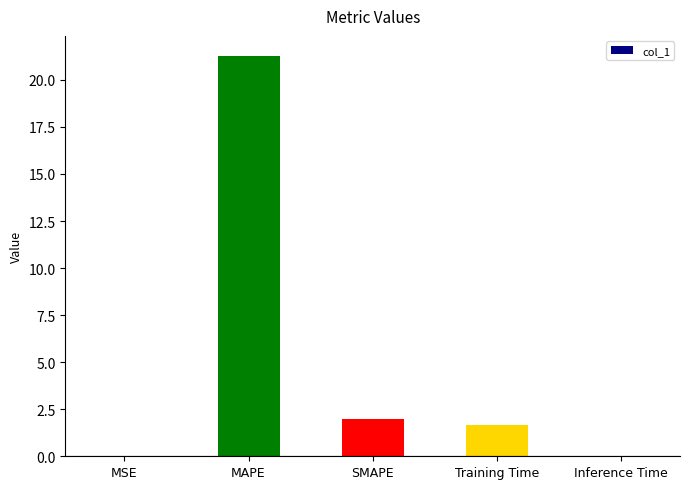

True or false: the data shows 31.7 at MAPE.

False